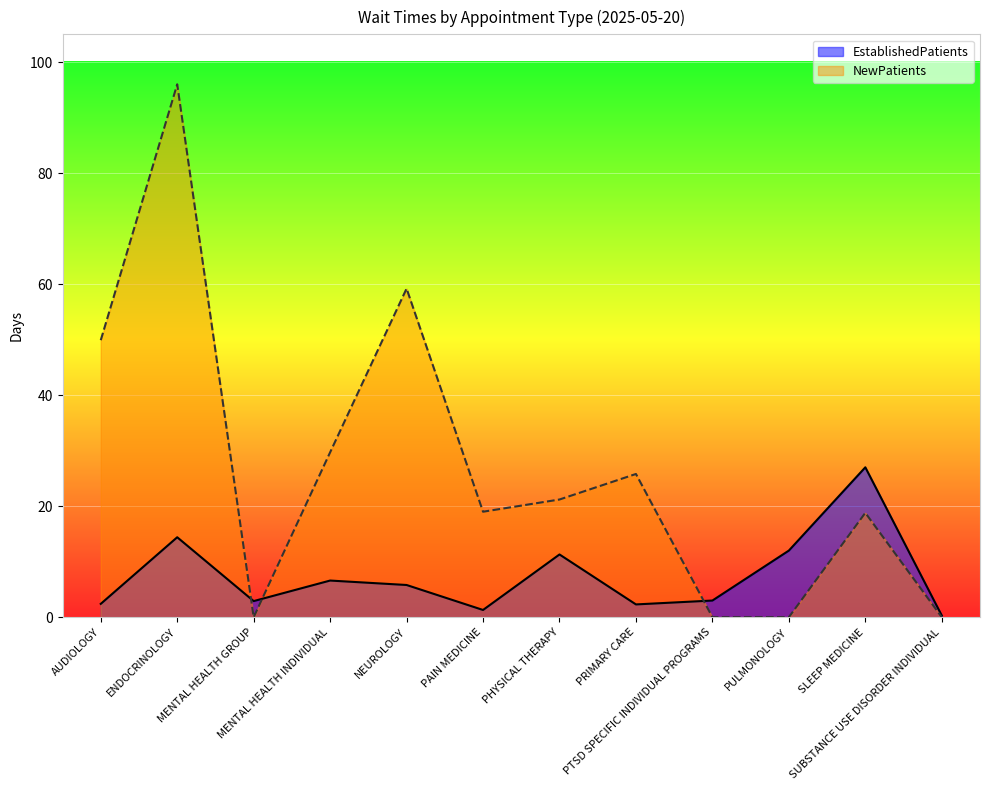

Reading left to right, list all the values displayed in this chart.

EstablishedPatients: AUDIOLOGY=2.4	ENDOCRINOLOGY=14.4	MENTAL HEALTH GROUP=2.9	MENTAL HEALTH INDIVIDUAL=6.6	NEUROLOGY=5.8	PAIN MEDICINE=1.3	PHYSICAL THERAPY=11.3	PRIMARY CARE=2.3	PTSD SPECIFIC INDIVIDUAL PROGRAMS=3.0	PULMONOLOGY=12.0	SLEEP MEDICINE=27.0	SUBSTANCE USE DISORDER INDIVIDUAL=0.3
NewPatients: AUDIOLOGY=49.9	ENDOCRINOLOGY=96.0	MENTAL HEALTH GROUP=0.0	MENTAL HEALTH INDIVIDUAL=29.7	NEUROLOGY=59.2	PAIN MEDICINE=19.0	PHYSICAL THERAPY=21.2	PRIMARY CARE=25.8	PTSD SPECIFIC INDIVIDUAL PROGRAMS=0.0	PULMONOLOGY=0.0	SLEEP MEDICINE=18.8	SUBSTANCE USE DISORDER INDIVIDUAL=0.0